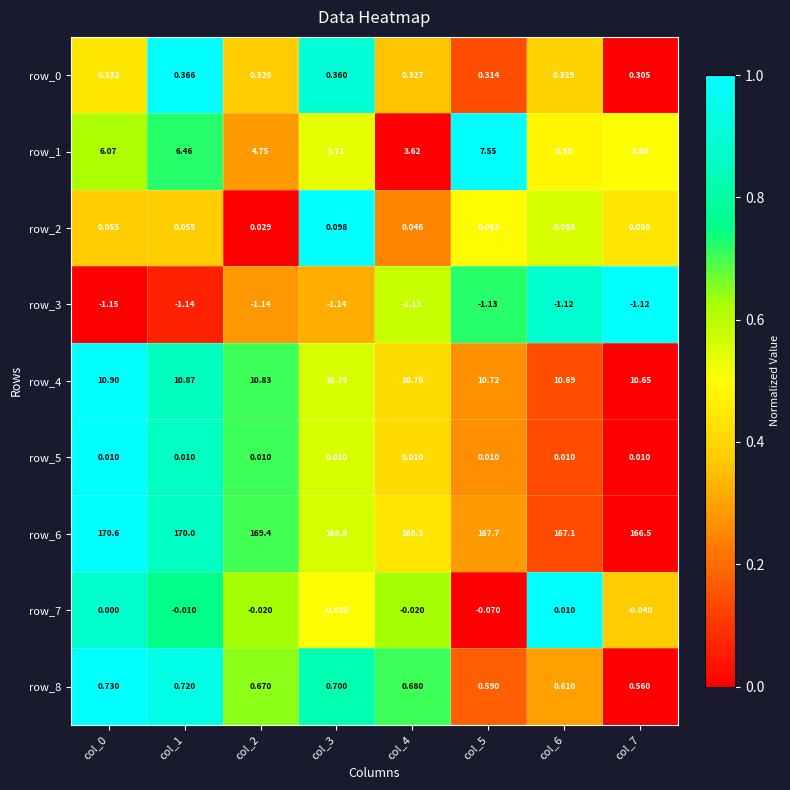

Which series changed the most between col_5 and col_6?

row_1